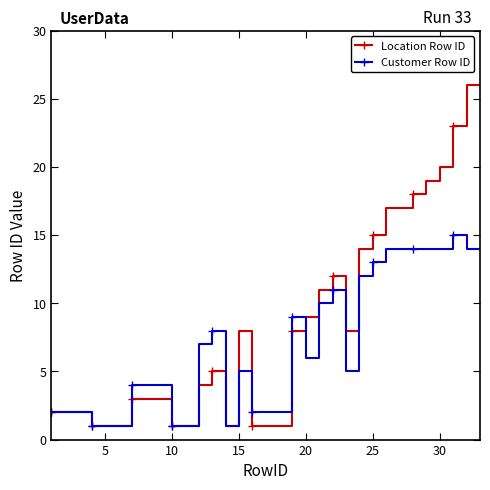

What is the highest value of the Customer Row ID series?

15